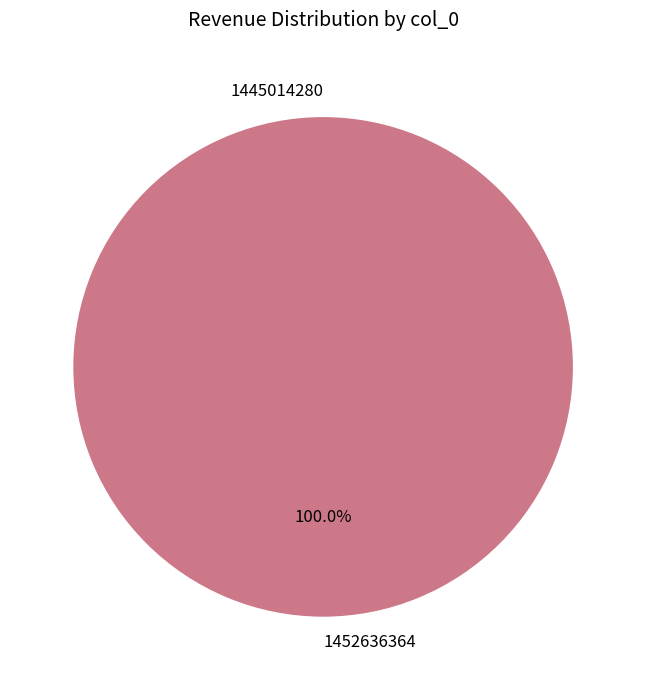

Is there a majority slice in this chart?

Yes